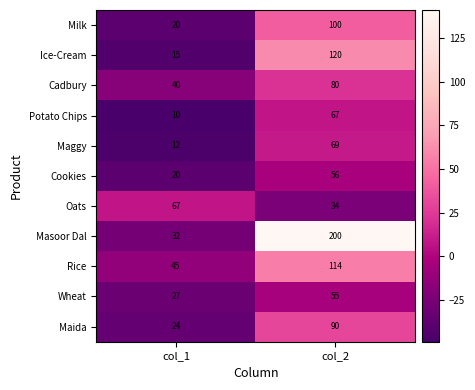

What is the minimum value shown in the chart?

10